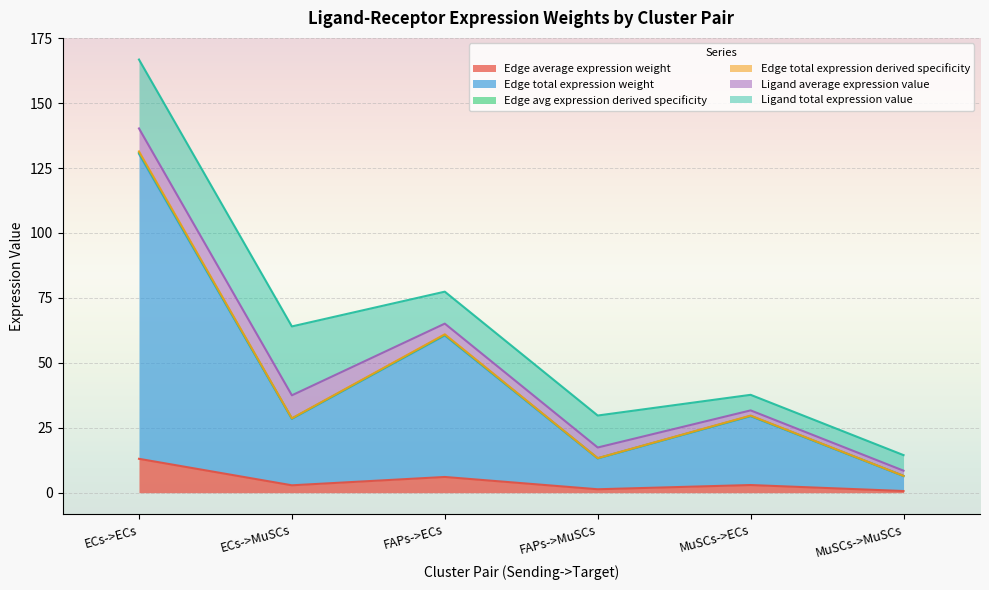

What is the average value of the Edge avg expression derived specificity series?

44.9